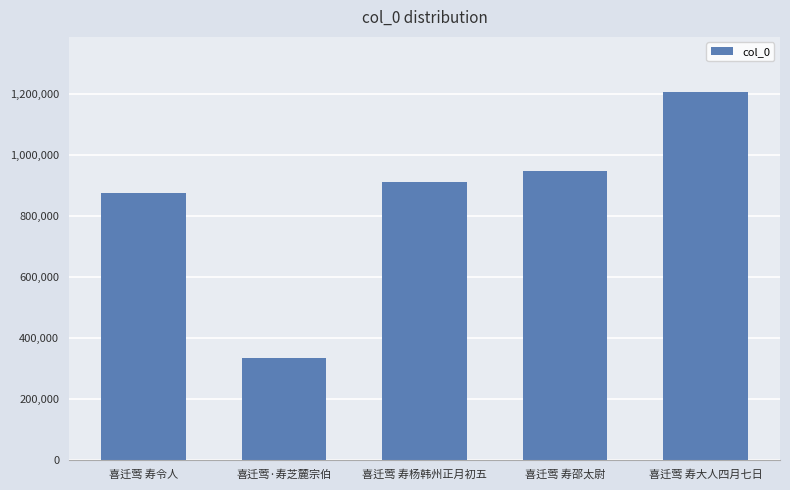

What is the label of the 5th bar from the left?

喜迁莺 寿大人四月七日